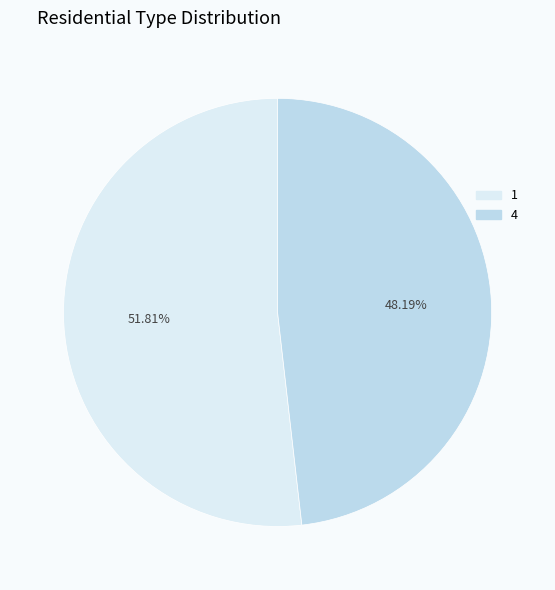

How much of the chart is everything except 4?

51.8%